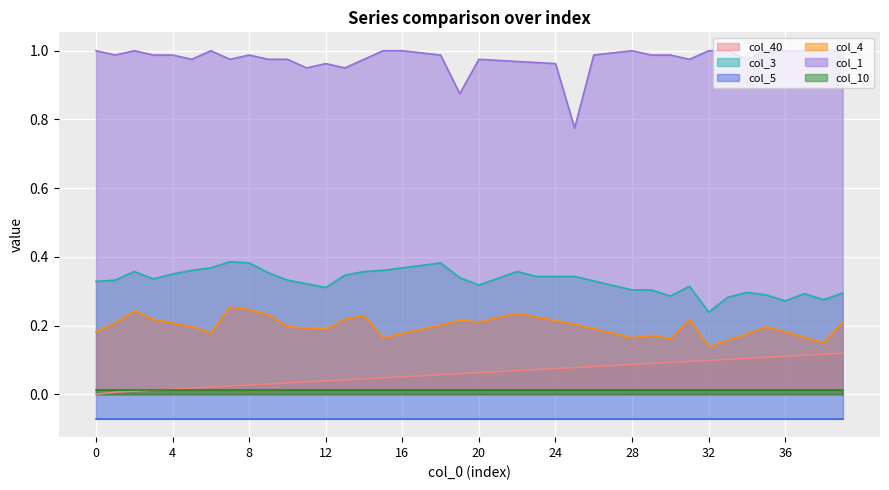

What is the spread (max minus min) of values at 28?

1.0